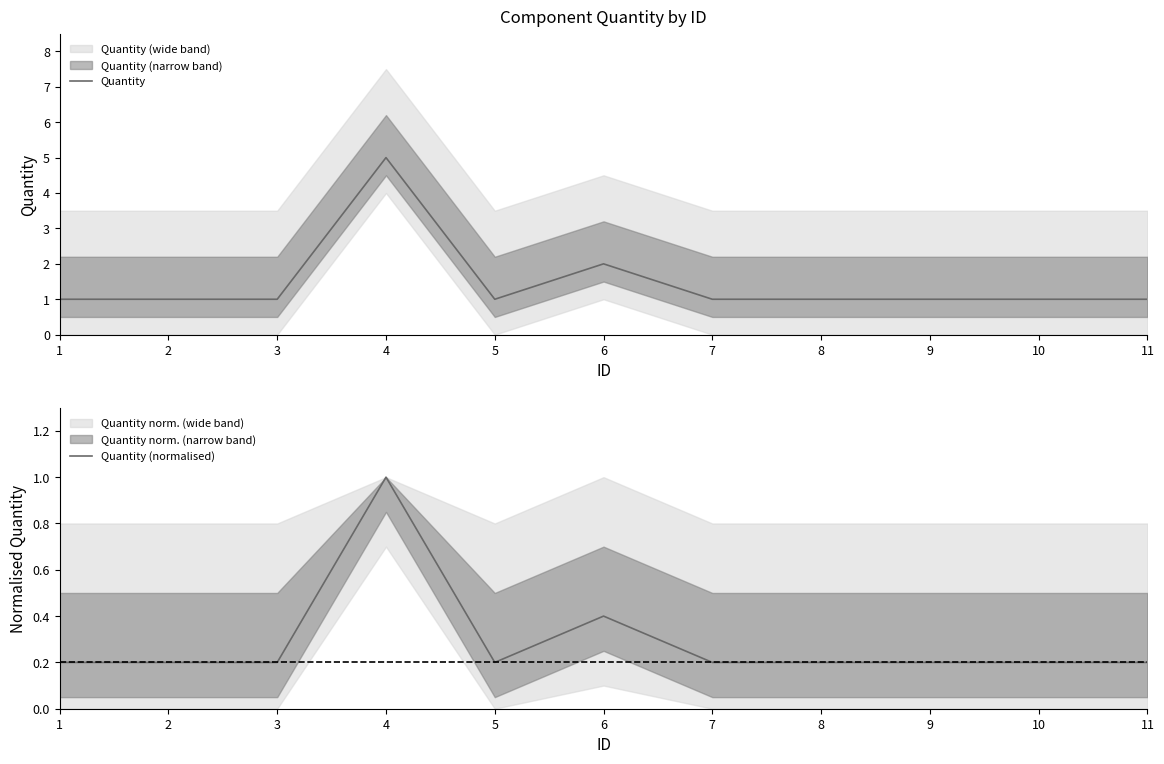

True or false: Quantity (normalised) and Quantity intersect in this chart.

False